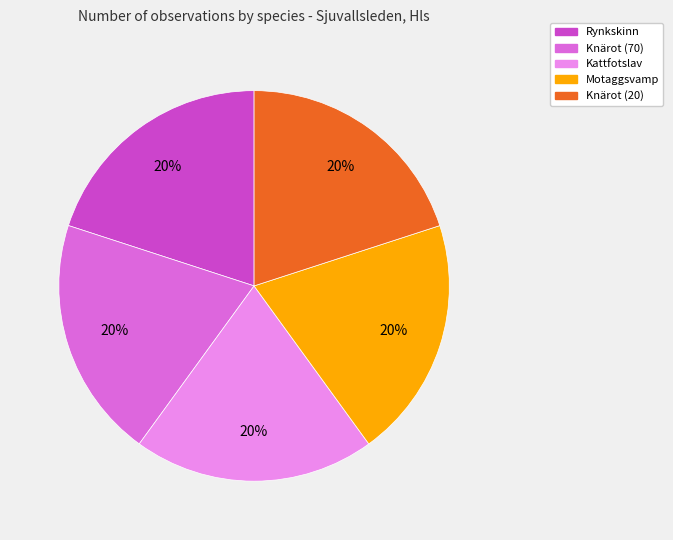

Does Motaggsvamp represent more than half of the total?

No